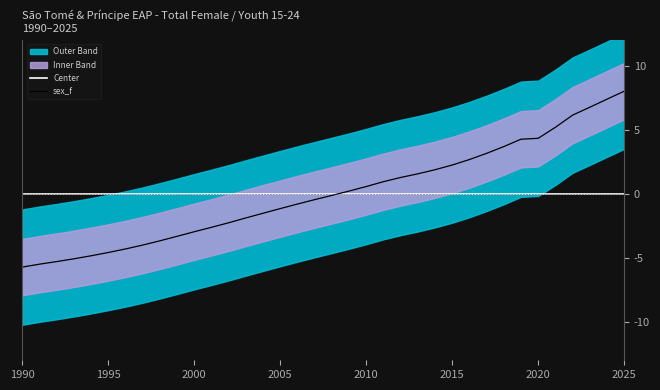

What is the lowest value of the sex_f series?

-5.7